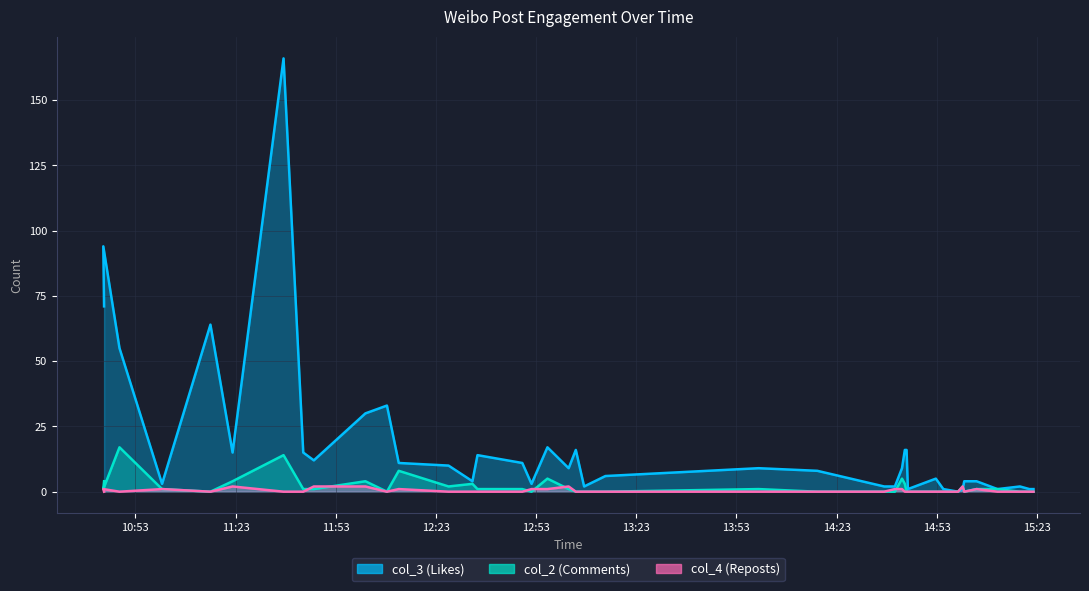

At which label is col_3 (Likes) closest to 83?

2022-08-15 10:43:24